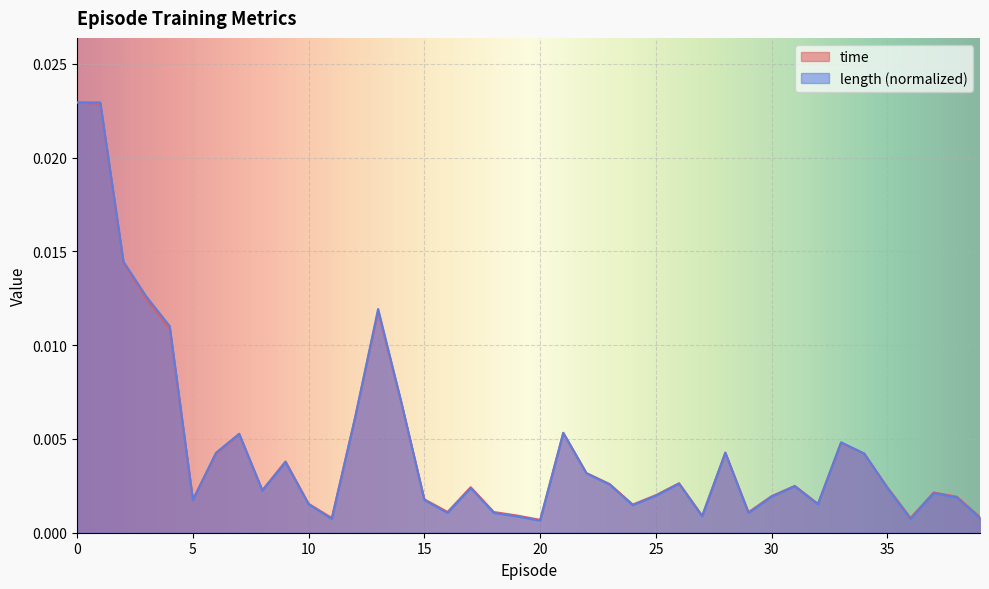

Is the value of length at 10 greater than the value of time at 32?

No